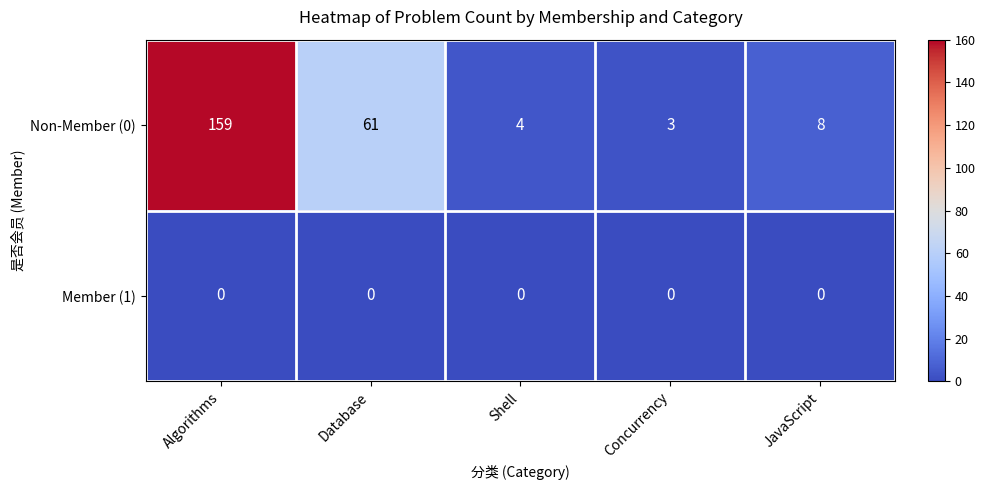

List the series in order of their peak value, highest first.

Non-Member (0), Member (1)